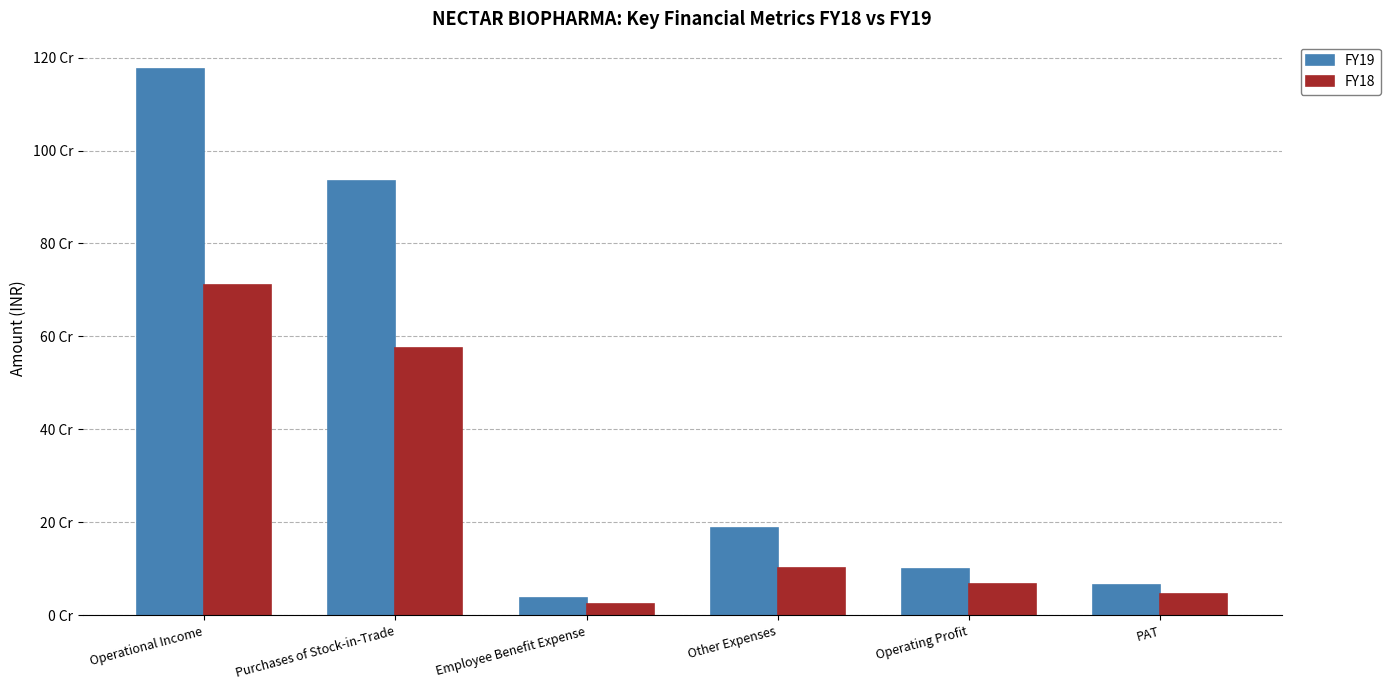

At PAT, list the series in order from smallest to largest.

FY18, FY19